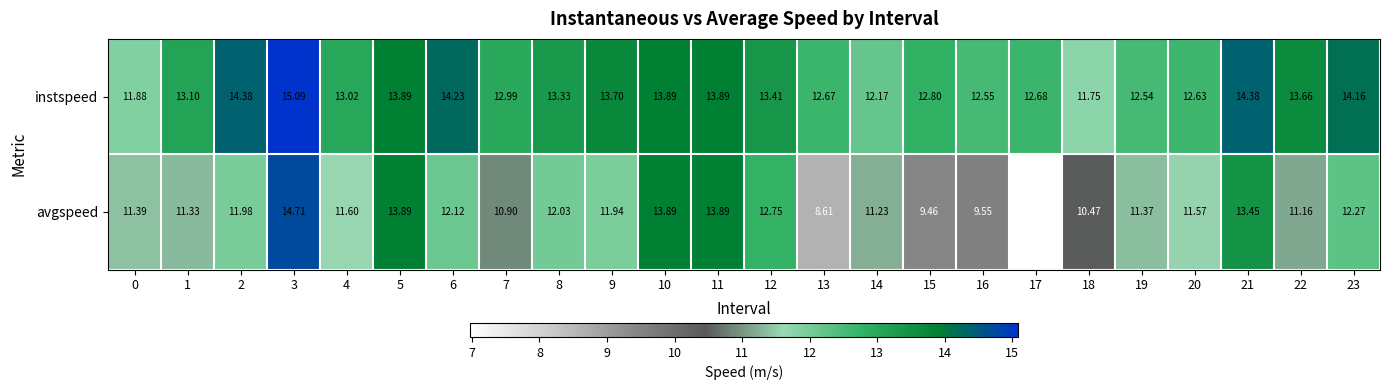

What is the total value across all series at 6?

26.4